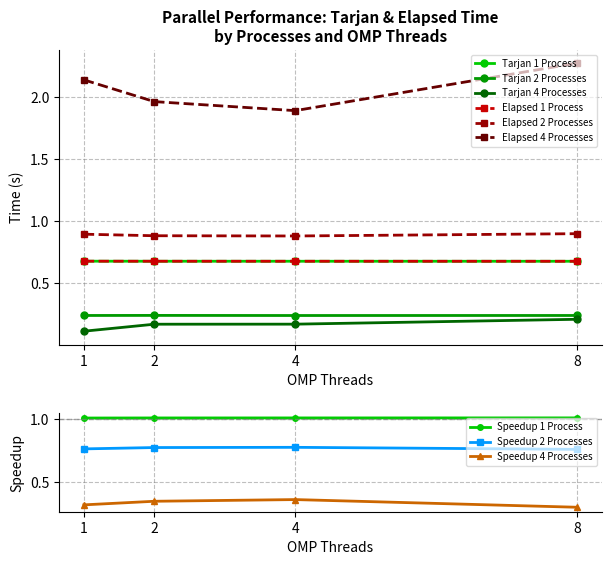

Is the value of Tarjan_1p at 8 greater than the value of Tarjan_4p at 4?

Yes